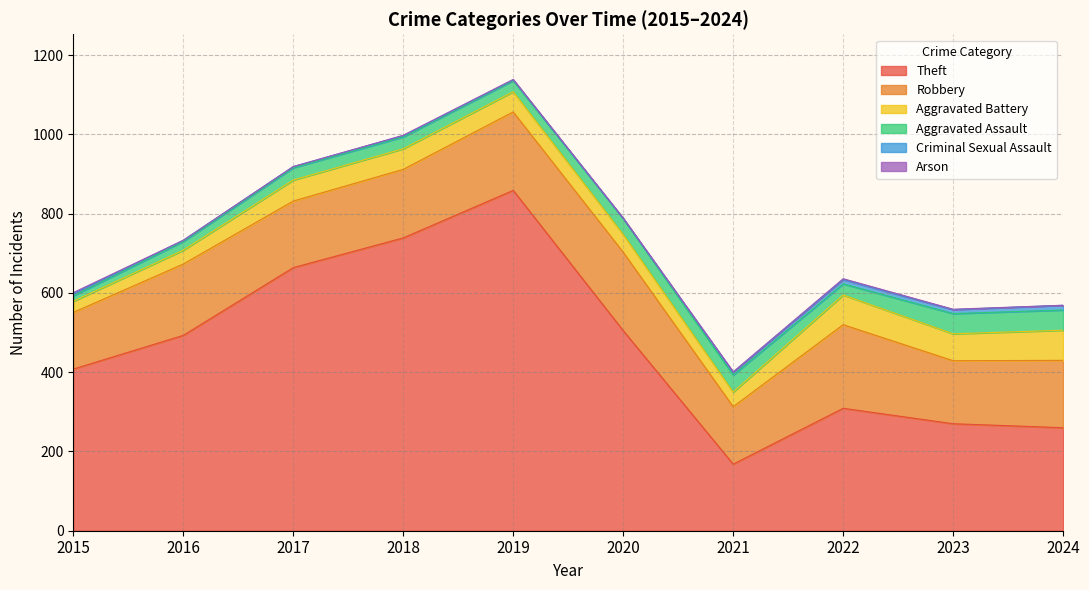

Reading right to left, list all the values displayed in this chart.

Theft: 260	270	309	168	505	859	739	664	493	408
Robbery: 170	159	211	145	198	198	173	168	180	143
Aggravated Battery: 76	68	75	37	45	51	52	53	35	28
Aggravated Assault: 51	51	28	43	40	28	30	31	22	14
Criminal Sexual Assault: 12	10	11	7	0	2	3	3	3	5
Arson: 0	1	2	1	1	1	1	0	0	3